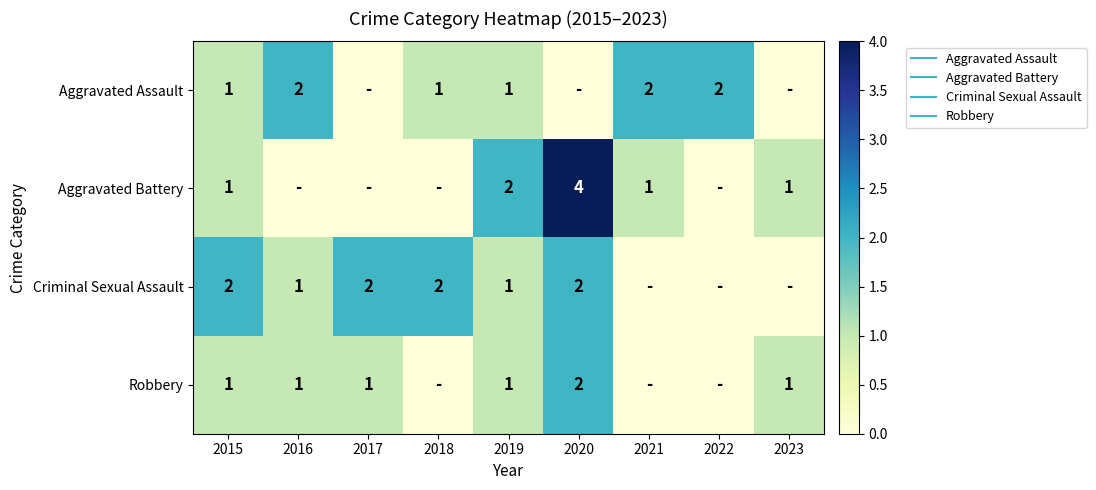

Which label corresponds to the smallest value in the chart?

2017